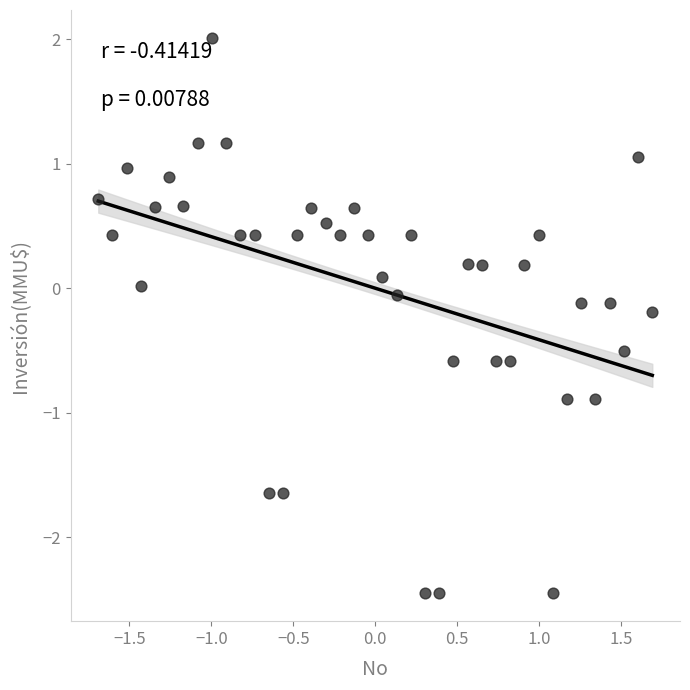

What is the range of Y values (max minus min)?

4.5